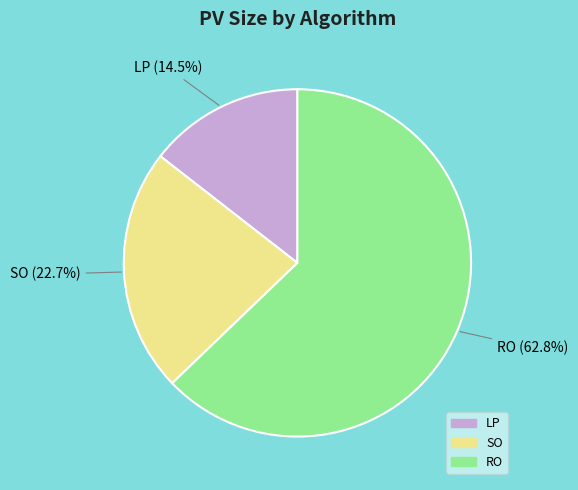

What is the ratio of the value at RO to the value at LP?

4.3